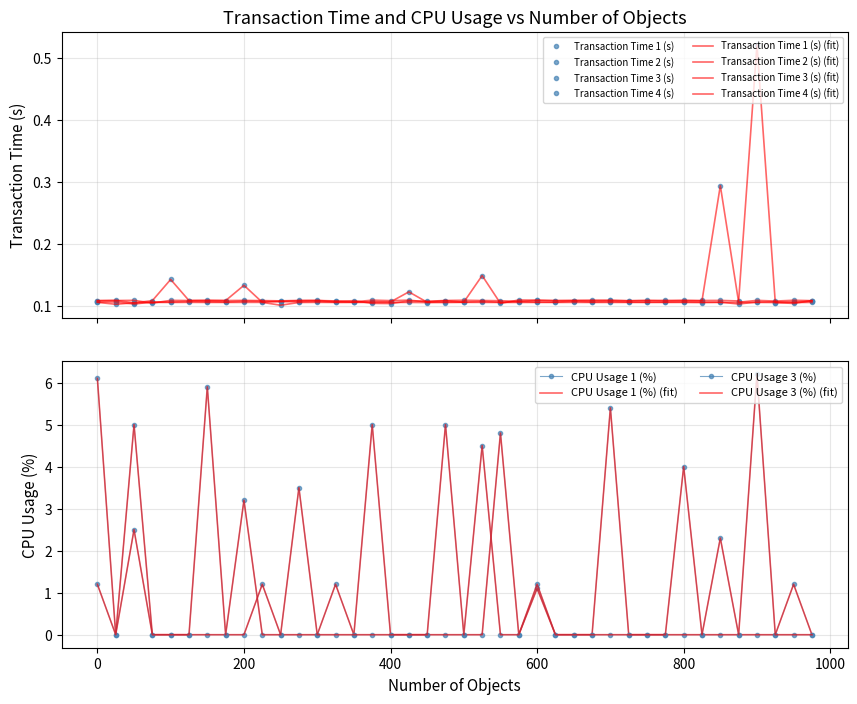

What is the lowest value of the Transaction Time 3 (s) series?

0.1